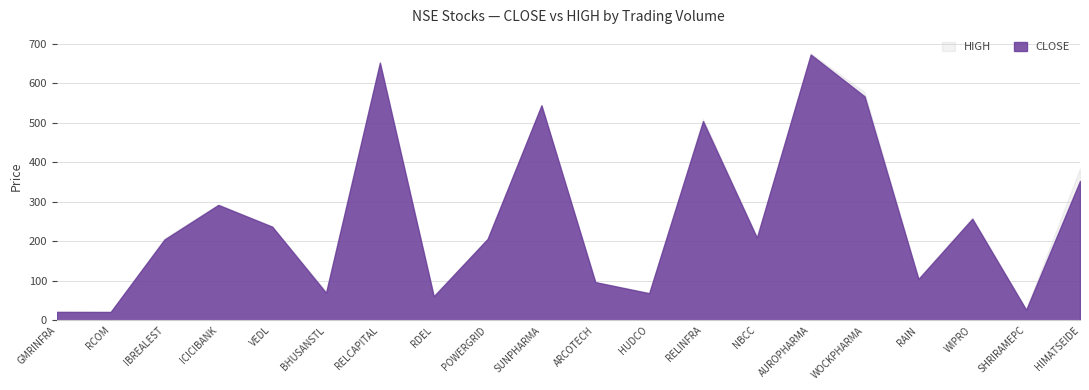

What is the label of the 4th point from the right?

RAIN